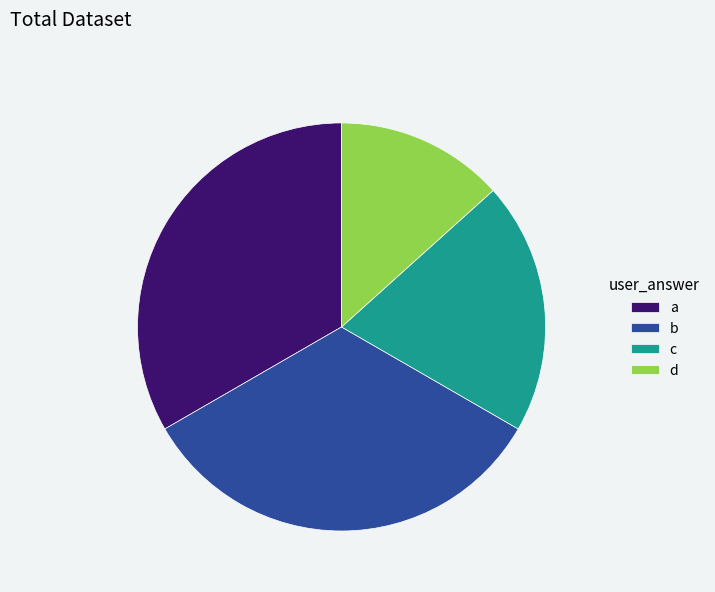

Do c and b together represent more than half of the pie?

Yes